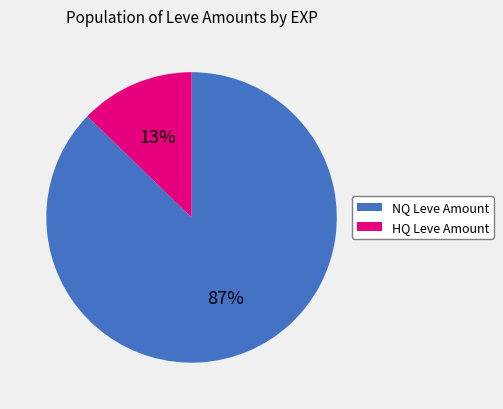

To the nearest percent, what is the average slice percentage?

50%